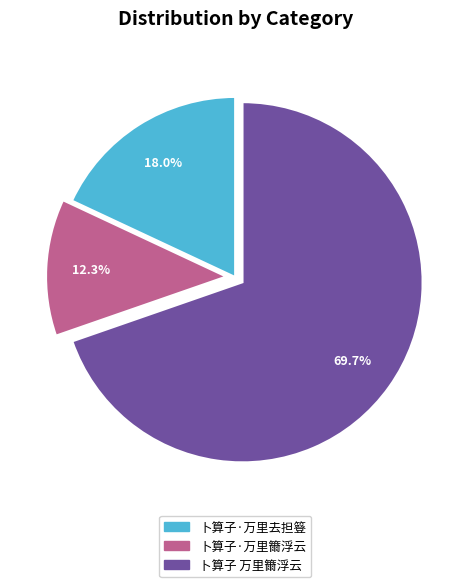

How many segments does this pie chart have?

3